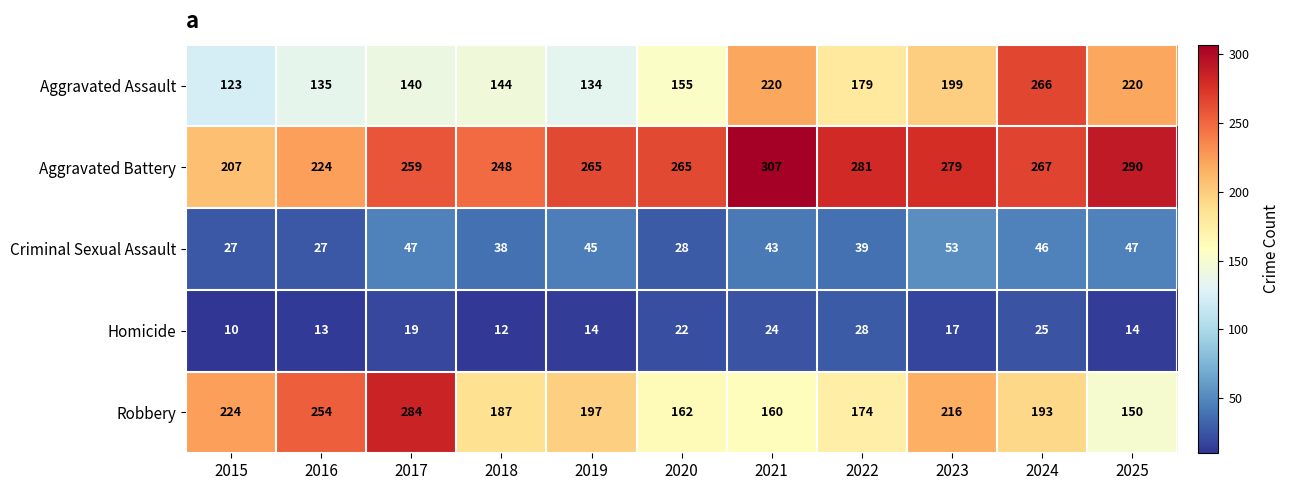

What is the sum of the Criminal Sexual Assault values at 2021 and 2025?

90